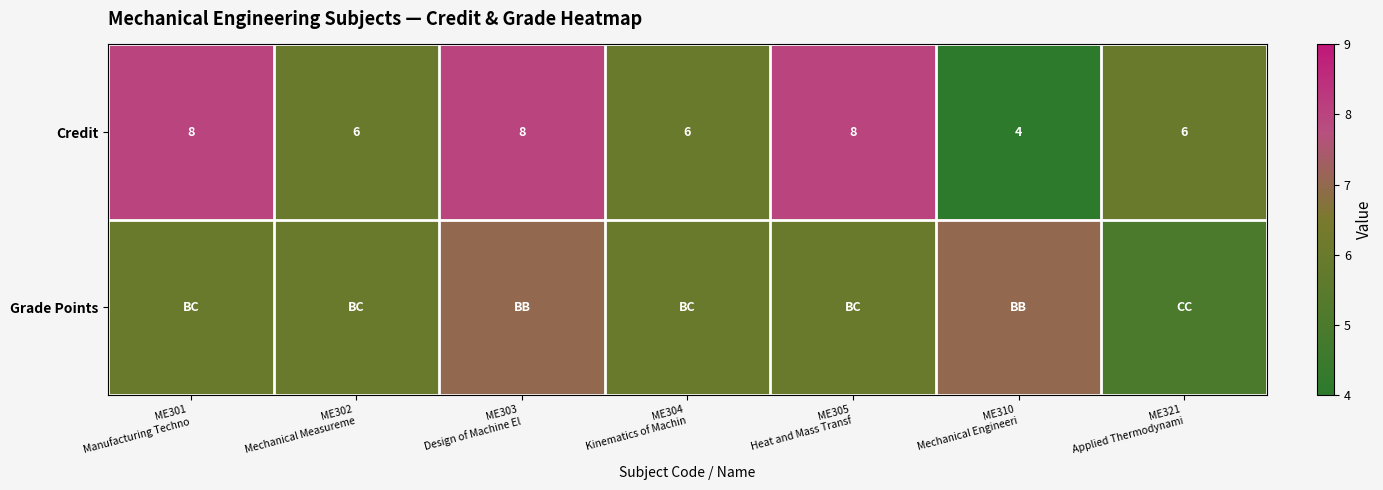

What is the difference between the highest and lowest values at ME321
Applied Thermodynami?

1